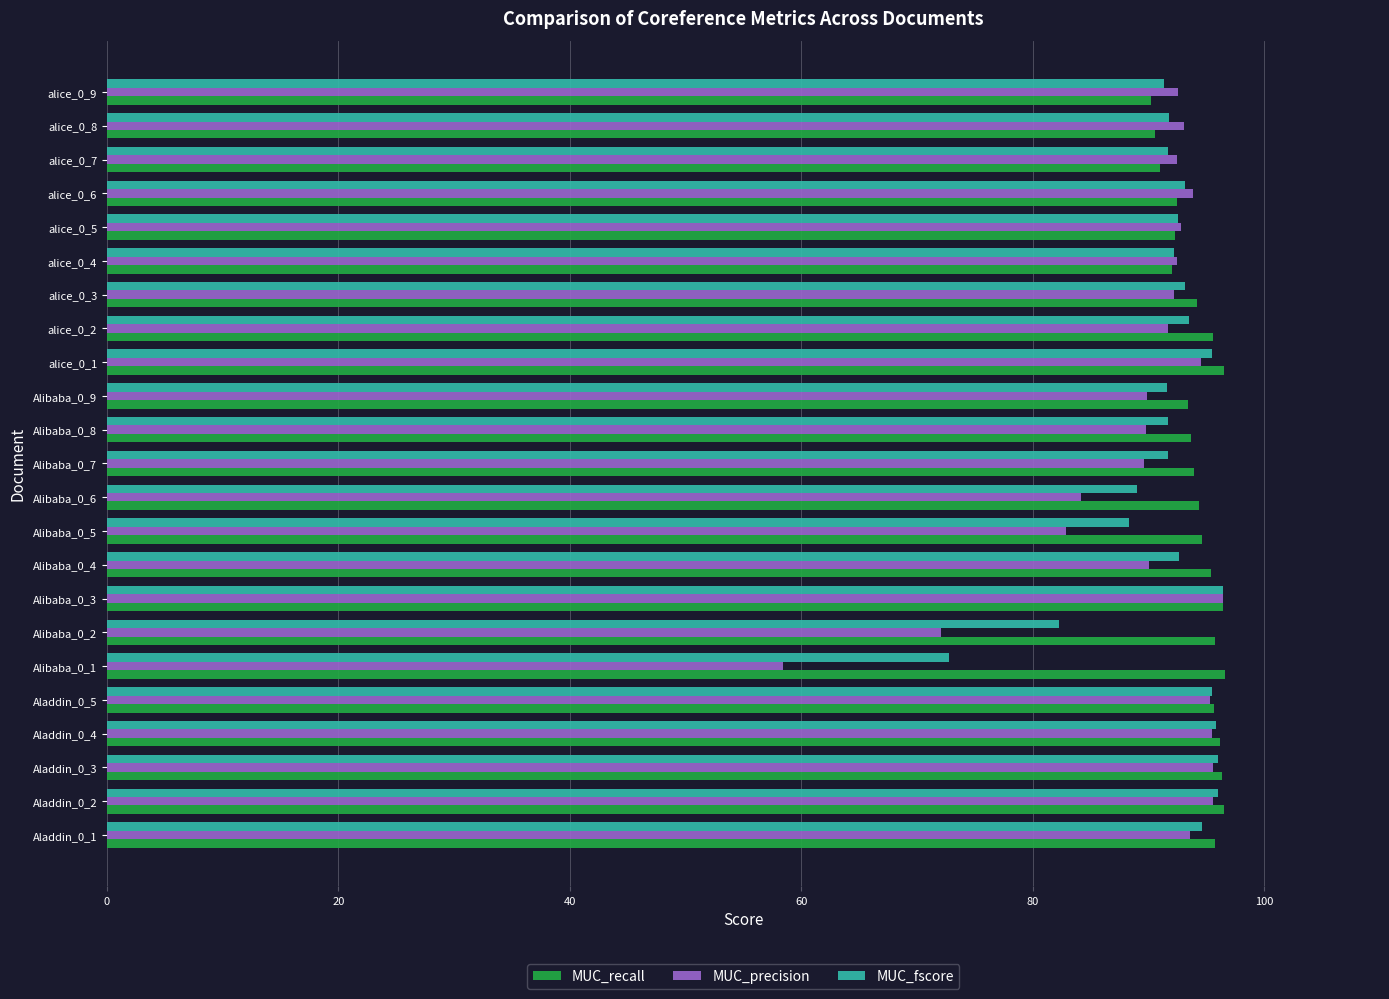

At how many categories does at least one series exceed 61?

23